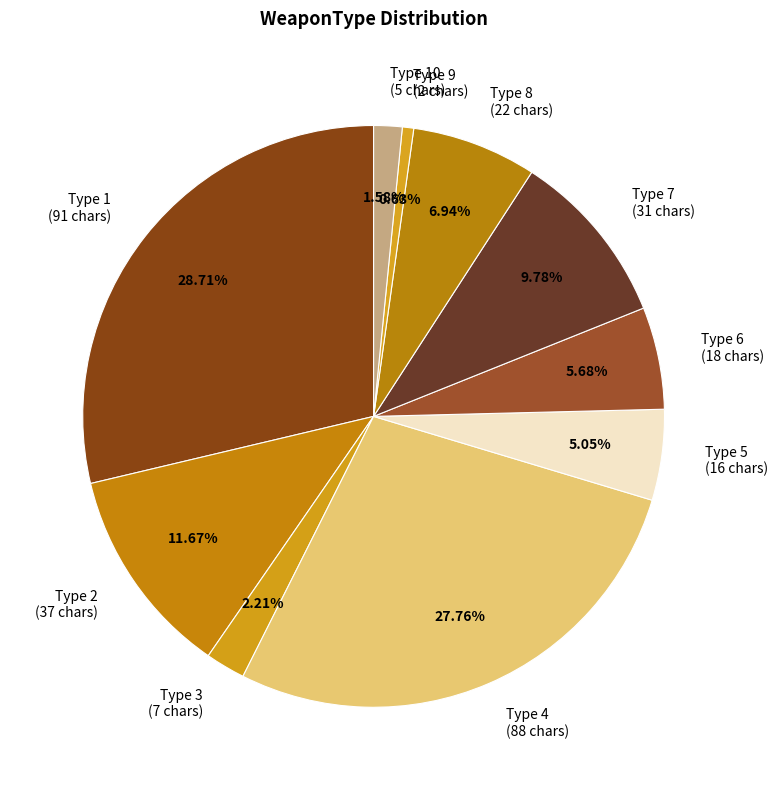

Do Type 8 and Type 6 together represent more than half of the pie?

No